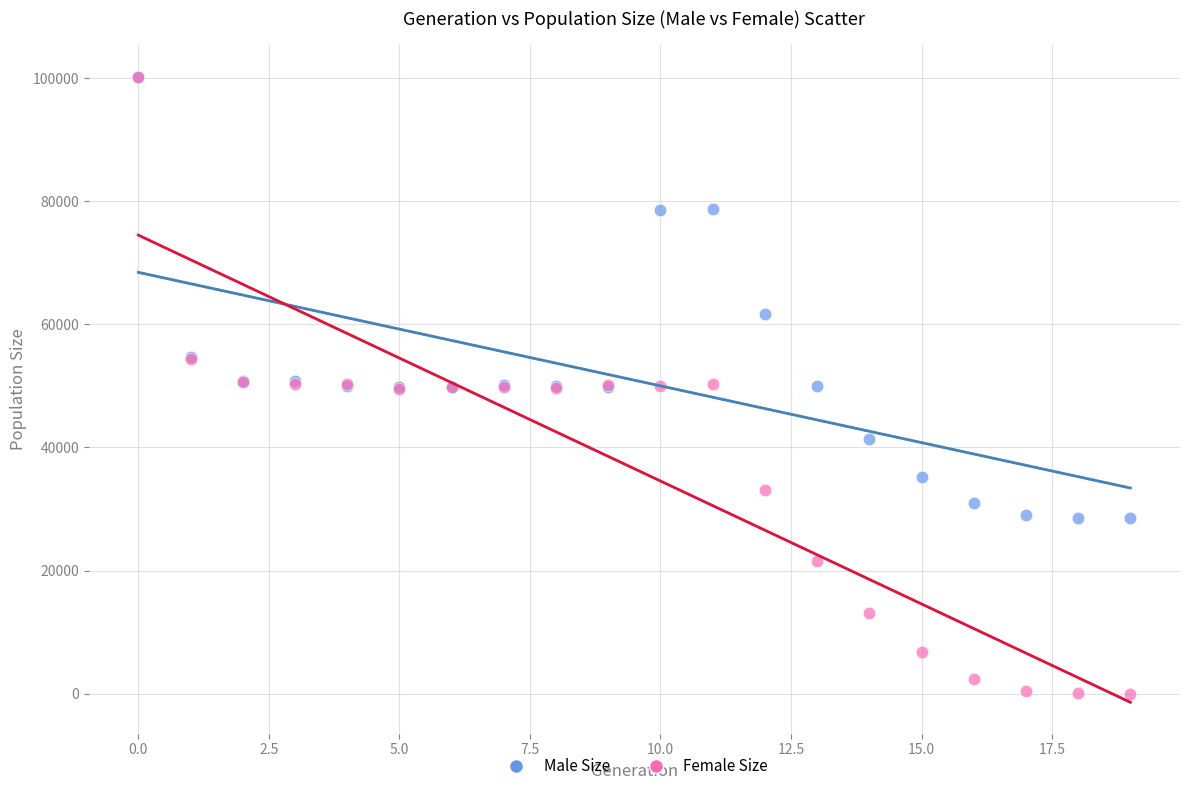

In the Male Size series, what Y value is closest to 64338?

61670